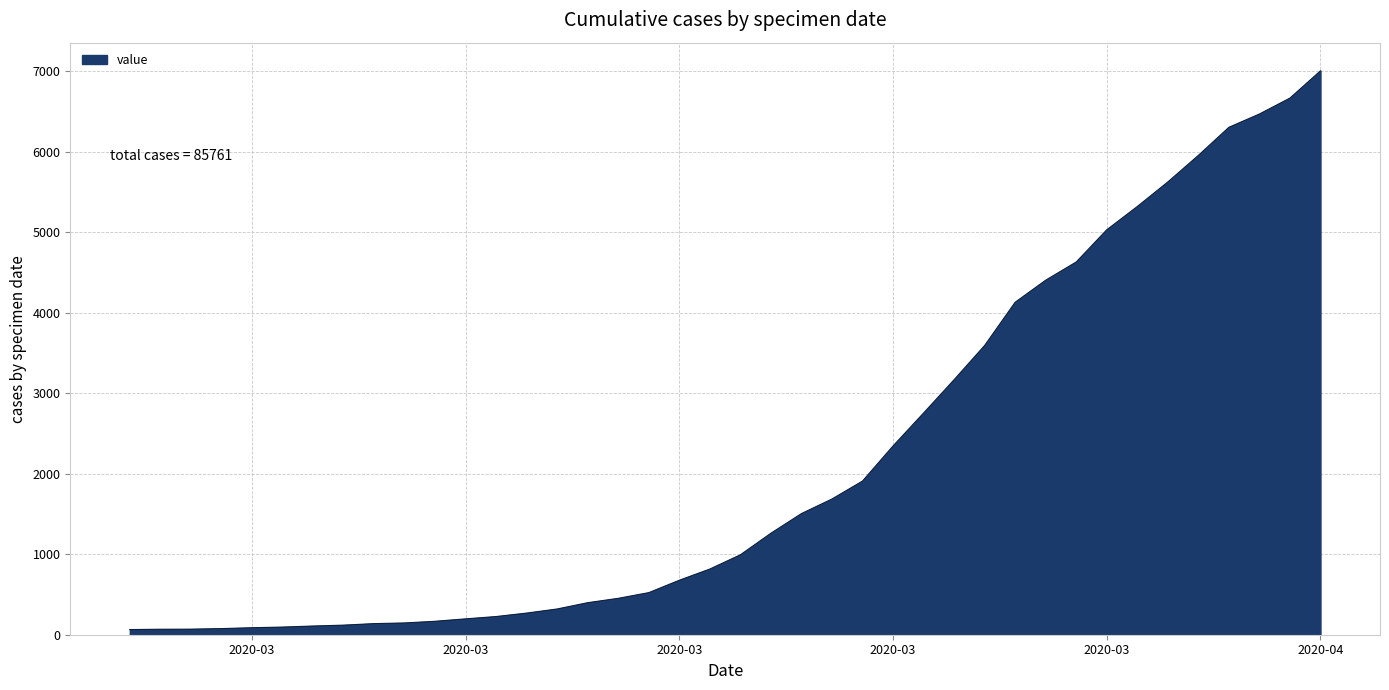

What is the difference between the maximum and minimum values?

6940